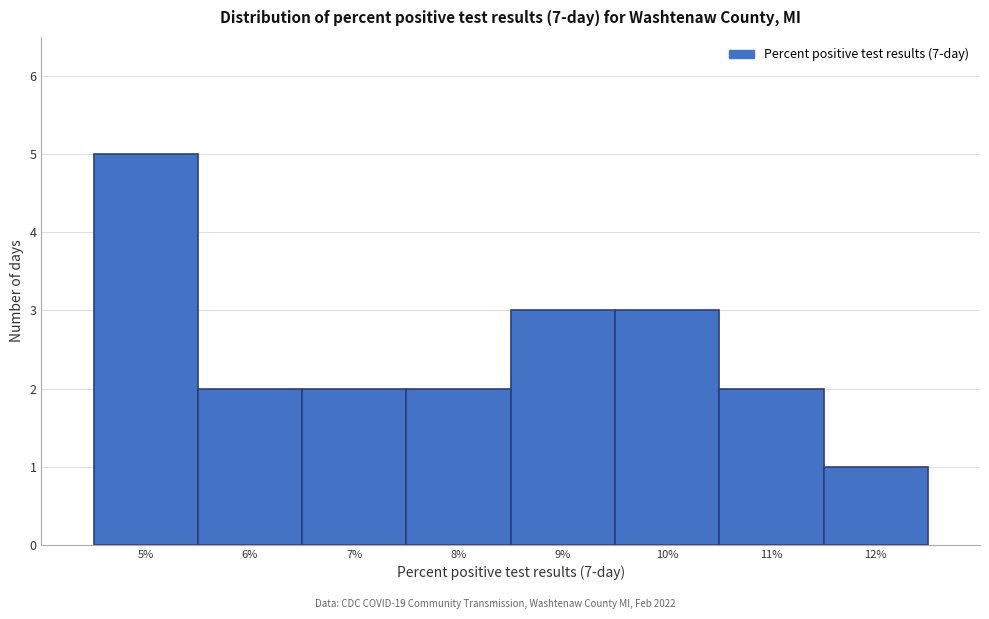

Reading left to right, transcribe all the data shown in this chart.

5%=5	6%=2	7%=2	8%=2	9%=3	10%=3	11%=2	12%=1